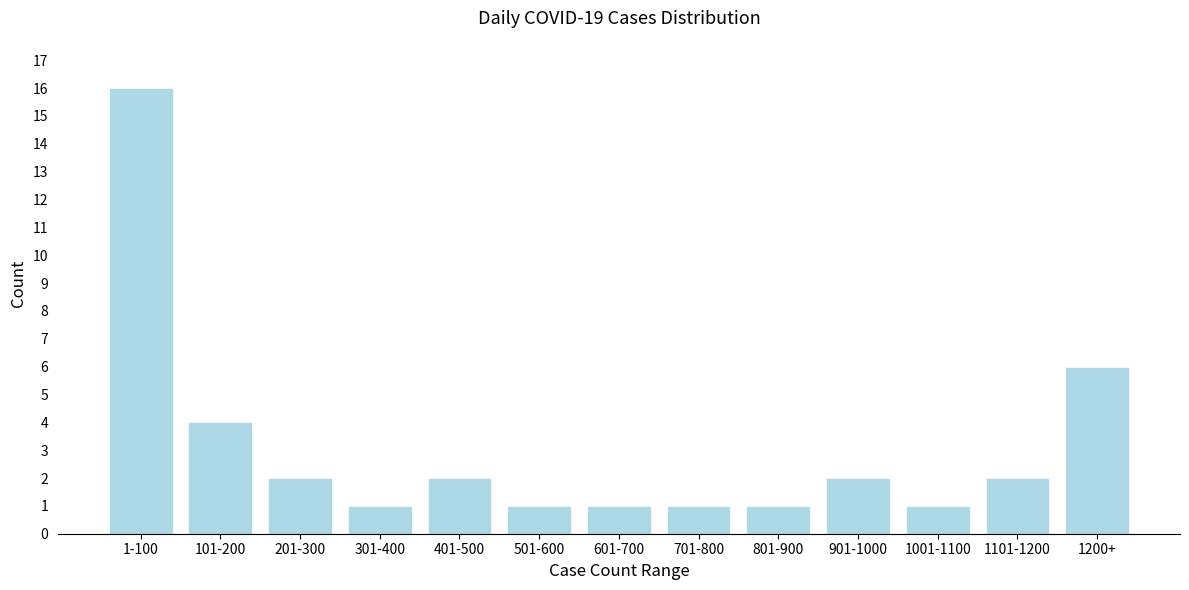

Reading left to right, transcribe all the data shown in this chart.

1-100=16	101-200=4	201-300=2	301-400=1	401-500=2	501-600=1	601-700=1	701-800=1	801-900=1	901-1000=2	1001-1100=1	1101-1200=2	1200+=6